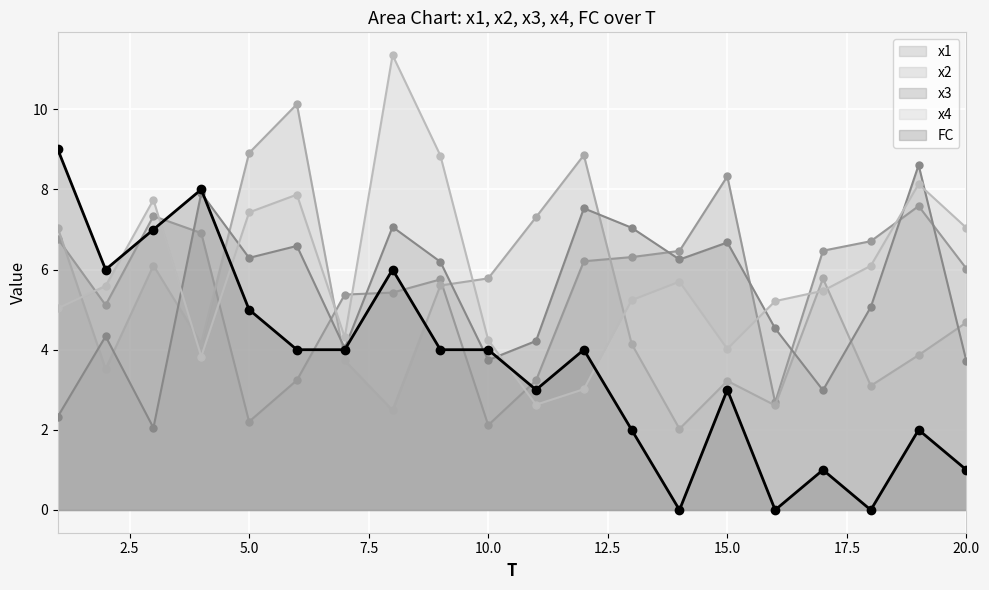

Between 2 and 18, which series saw the biggest shift?

FC